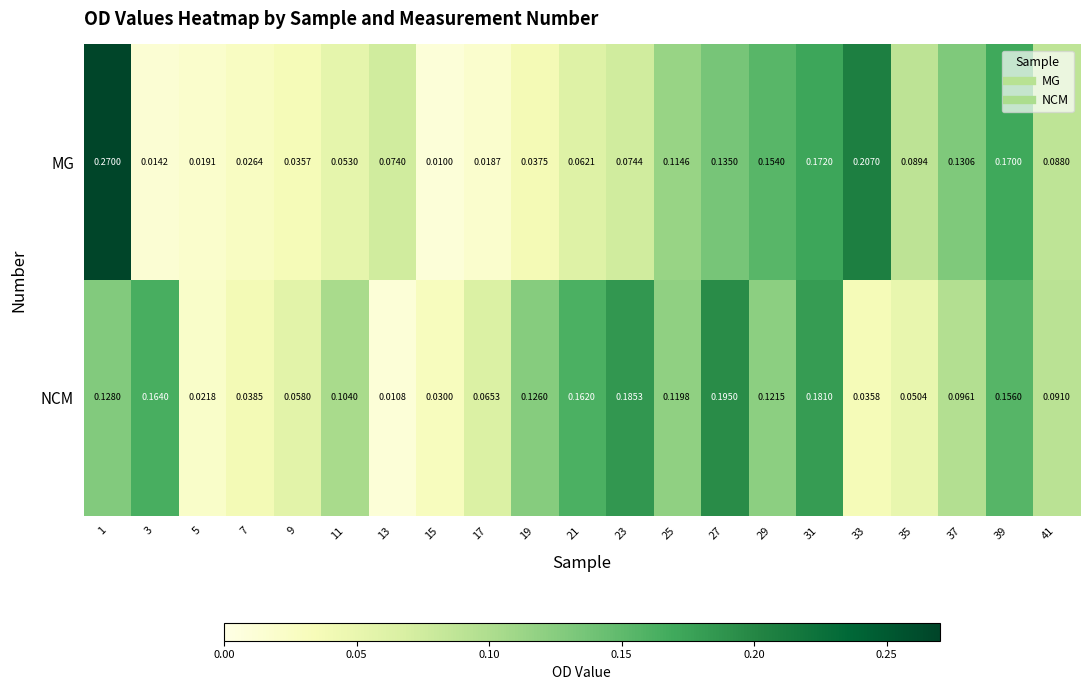

Which series has the largest total across all categories?

NCM